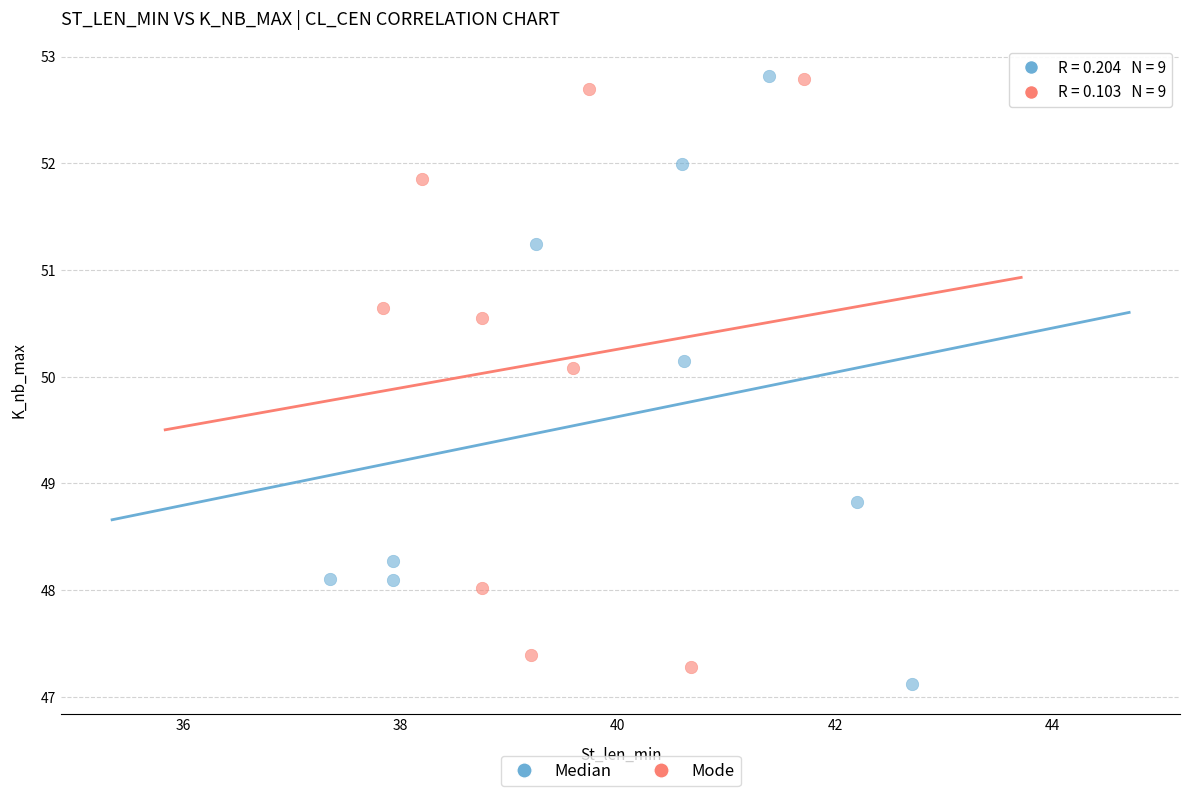

What are all the series names shown in the legend?

Median, Mode